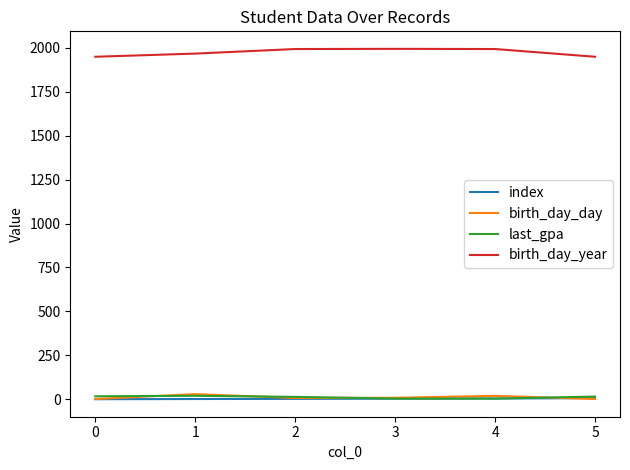

How many interior local valleys does the birth_day_day series have?

1